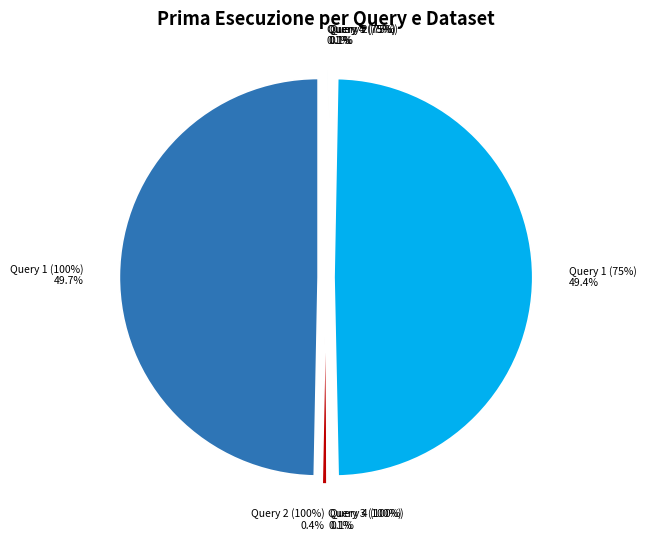

How many segments does this pie chart have?

8